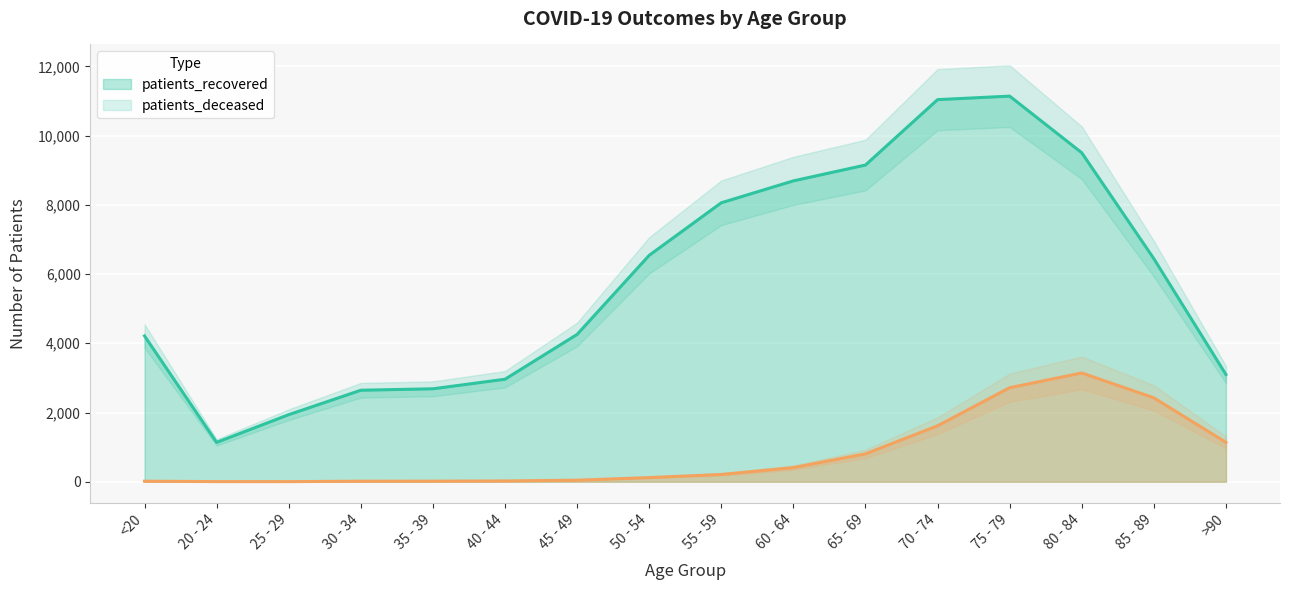

What is the difference between the maximum and minimum values in the patients_recovered series?

10002